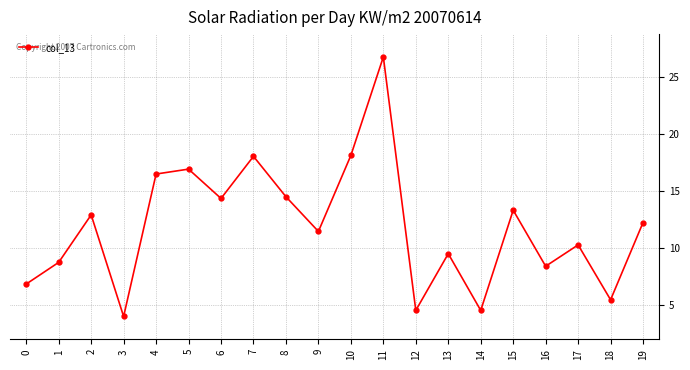

How many interior local valleys (lower than both neighbors) does the data have?

7